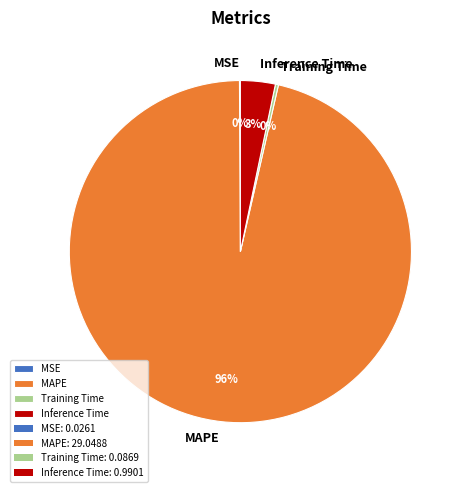

To the nearest percent, what portion does Inference Time represent?

3%